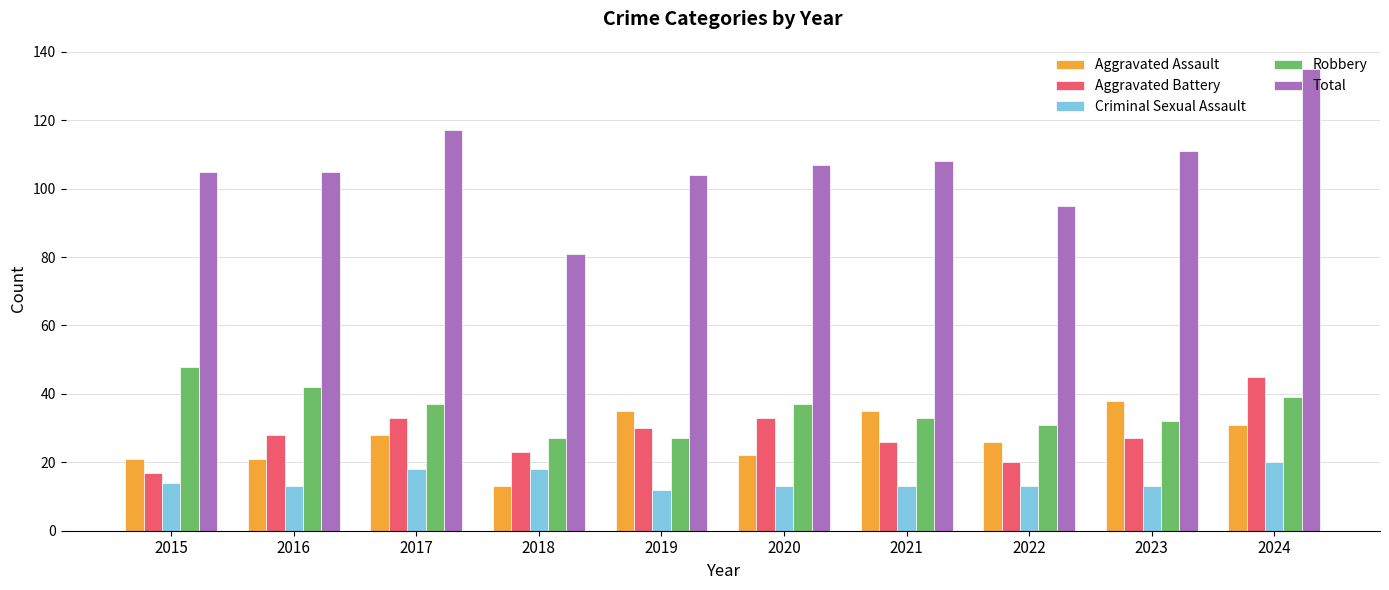

What is the average value of the Robbery series?

35